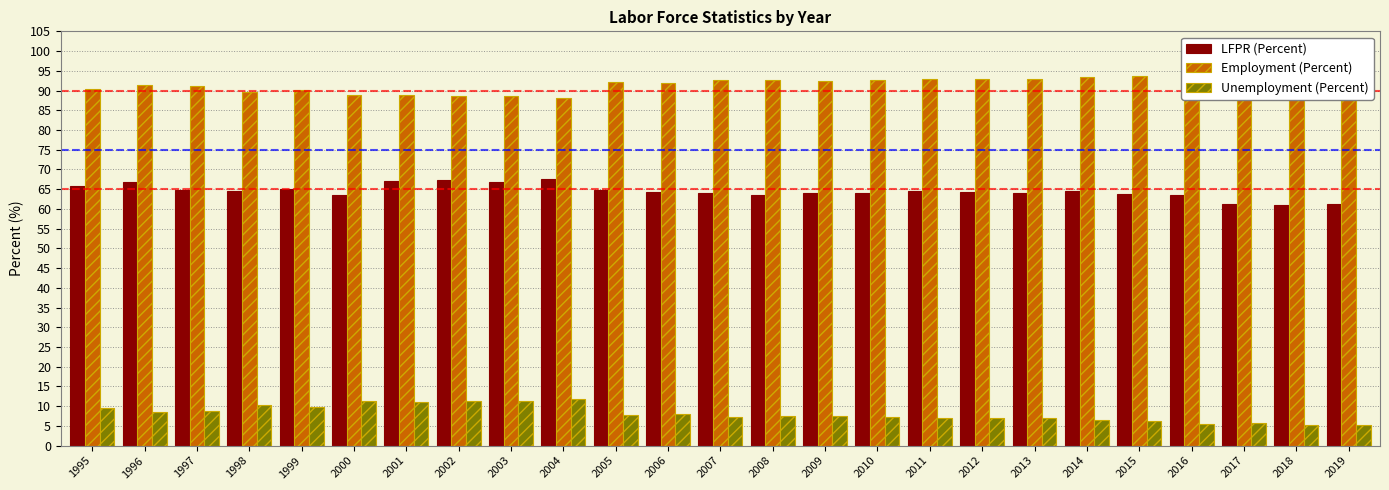

How many bars are there in total?

75